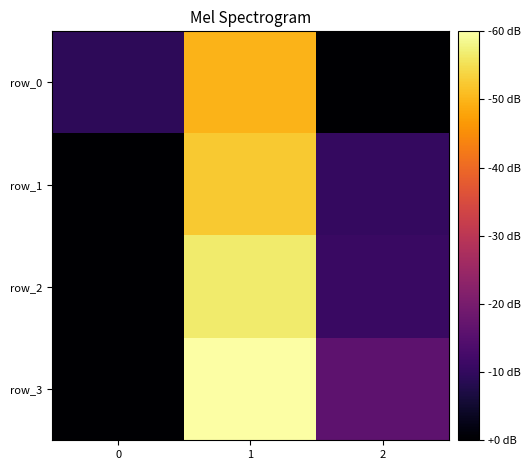

Reading right to left, what are all the values shown in this chart?

row_0: 7	66	18
row_1: 19	69	7
row_2: 20	74	7
row_3: 26	78	7